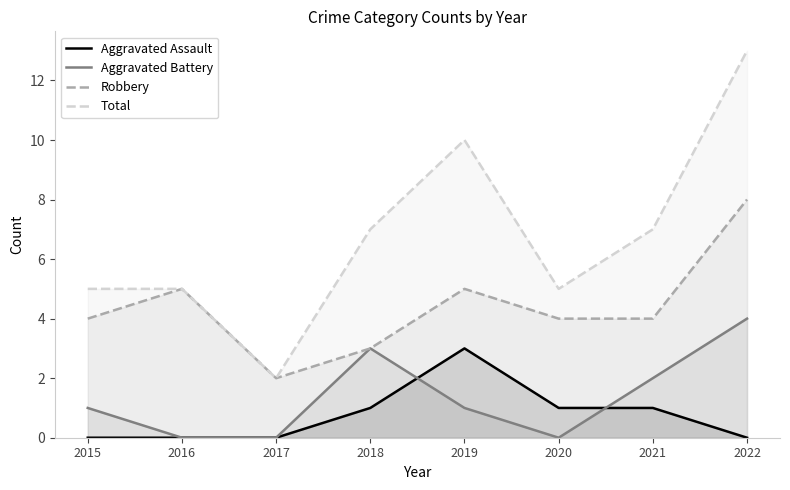

What is the greatest value displayed?

13